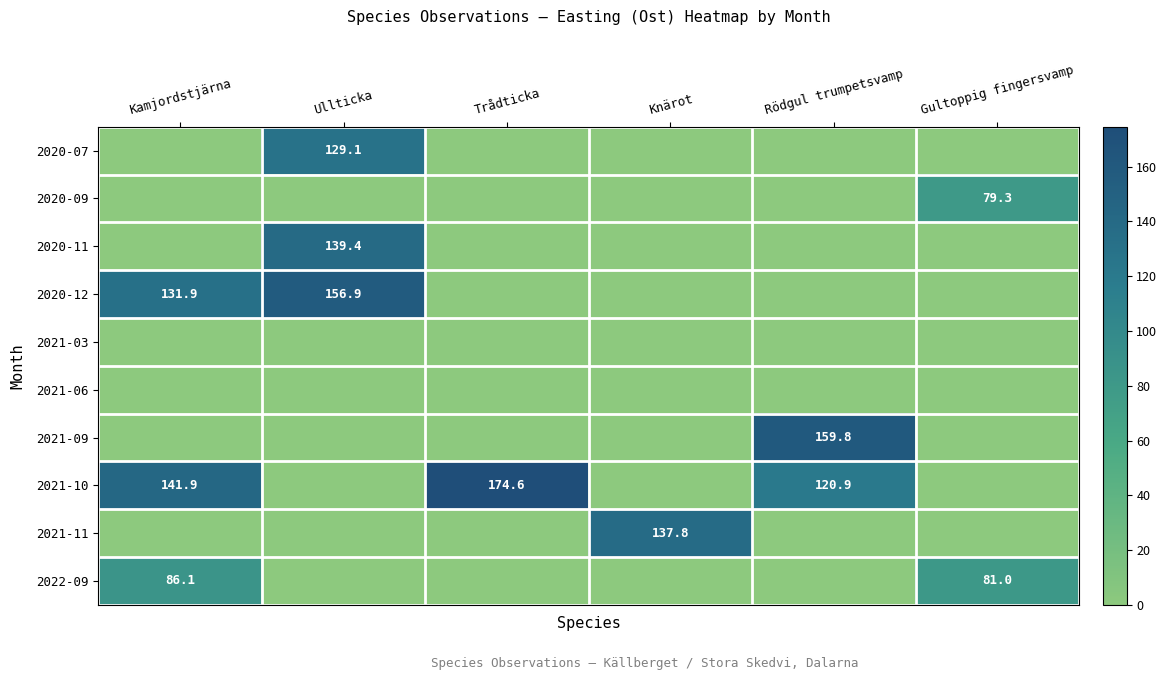

Where is 2021-11 nearest to the value 68?

Kamjordstjärna